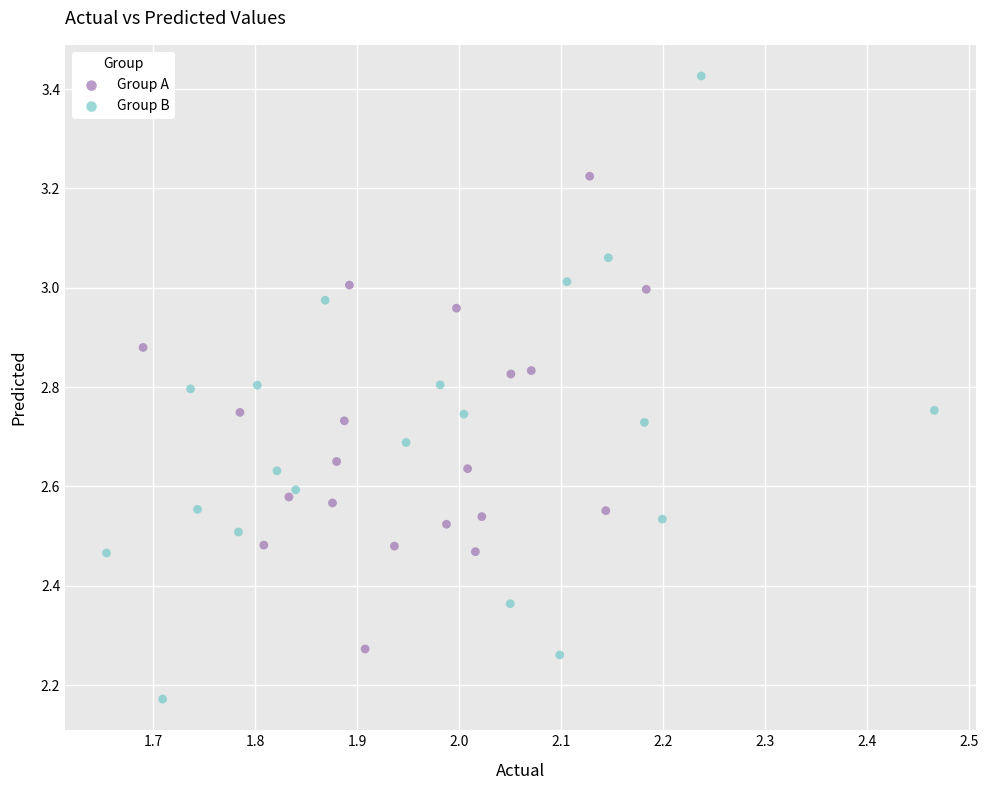

Which series reaches the maximum Y coordinate?

Group B